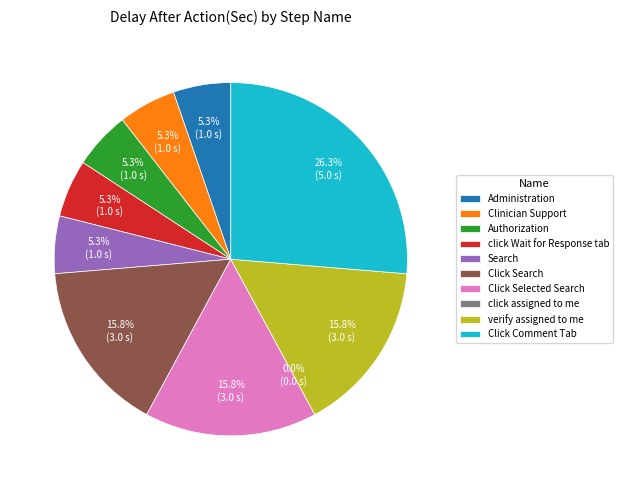

What is the ratio of the value at click Wait for Response tab to the value at Click Comment Tab?

0.2